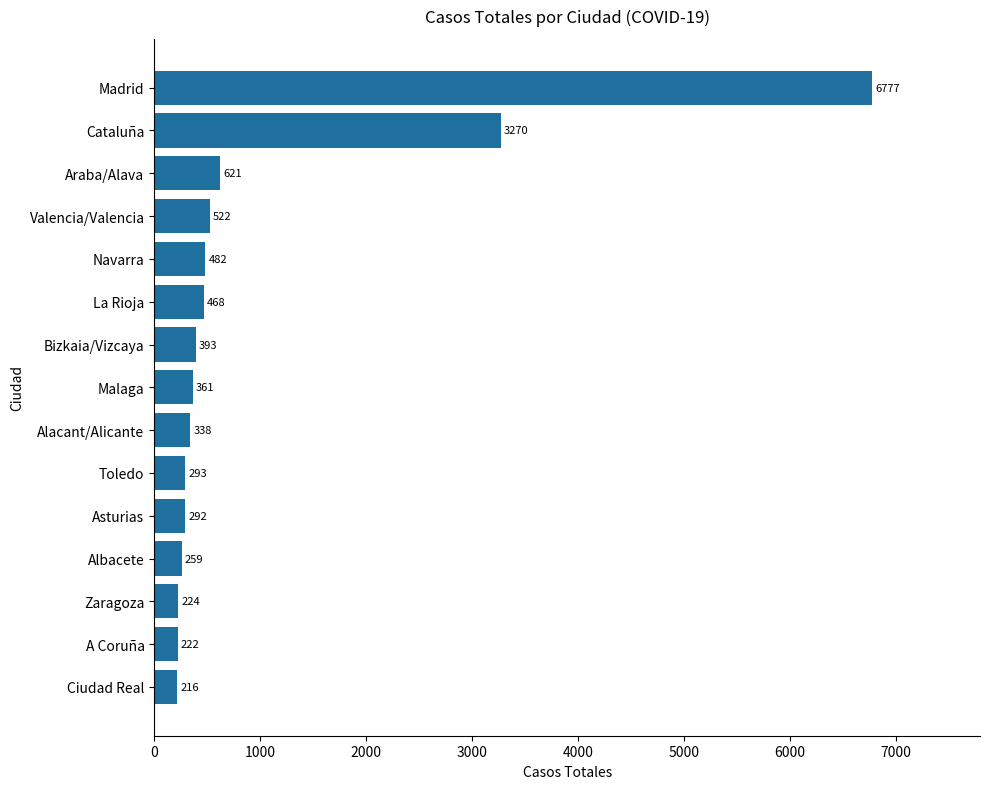

At which label is the value closest to 3496?

Cataluña